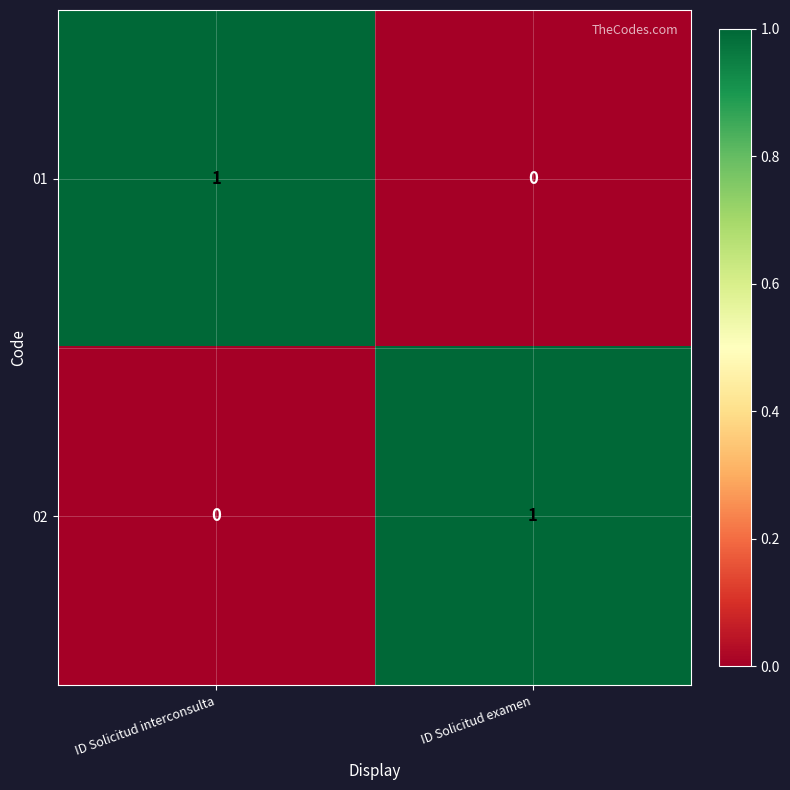

How many series are shown in this chart?

2